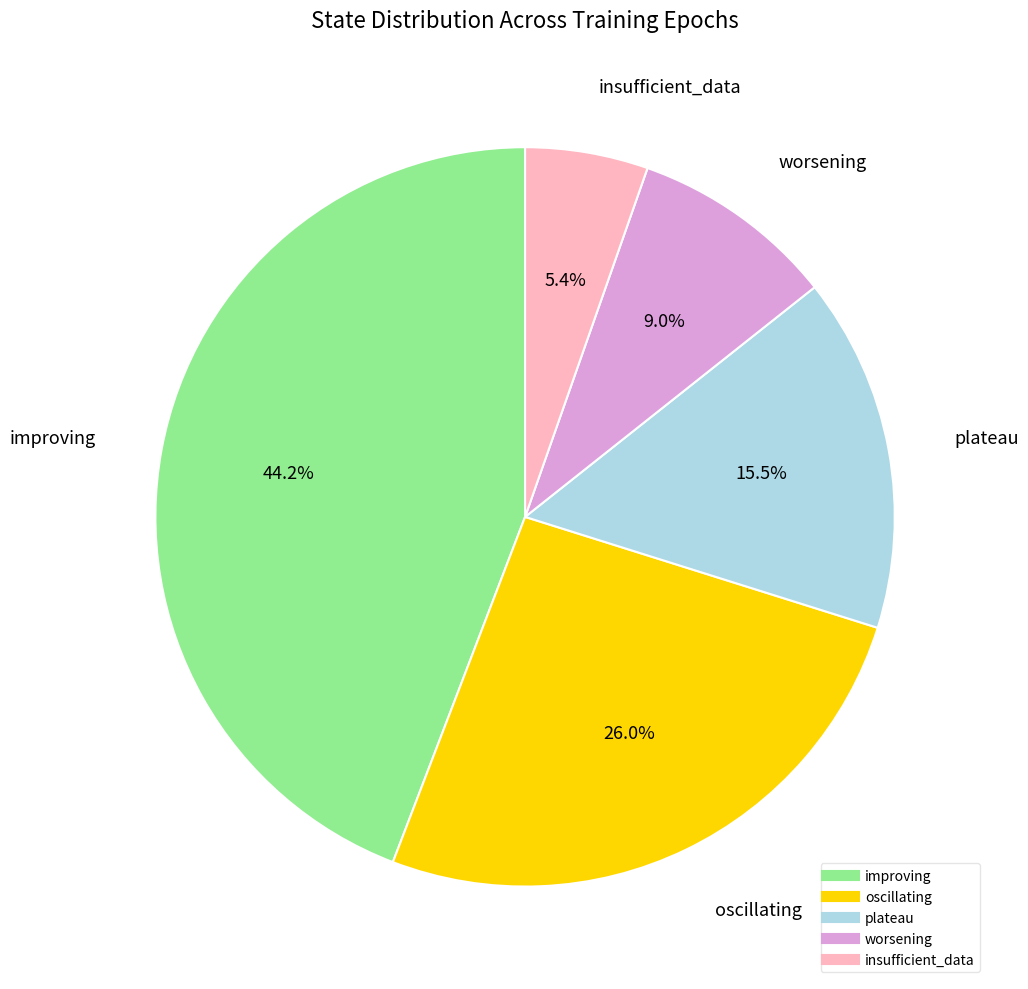

How much of the chart is everything except insufficient_data?

94.6%